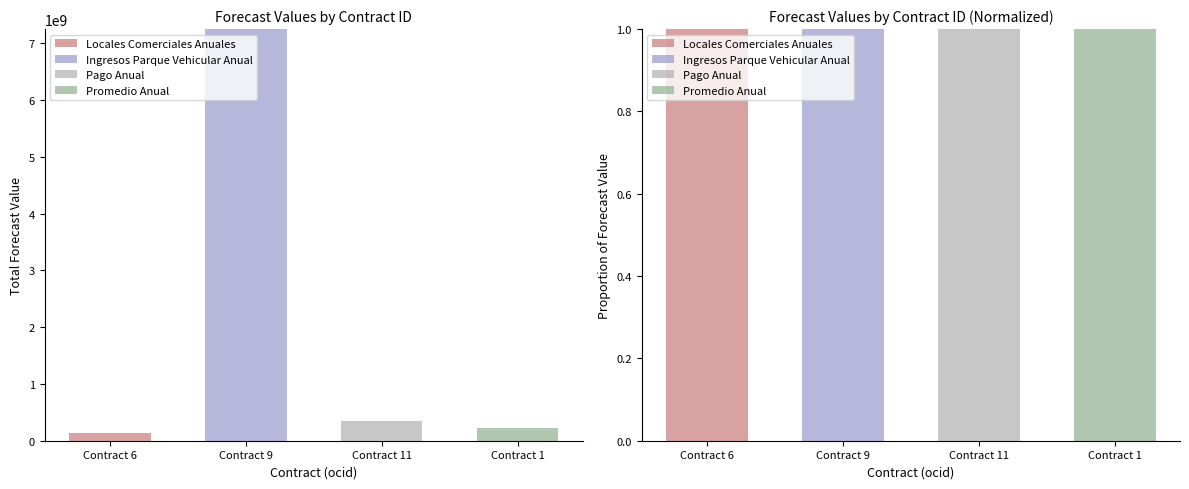

What is the maximum value shown in the chart?

1